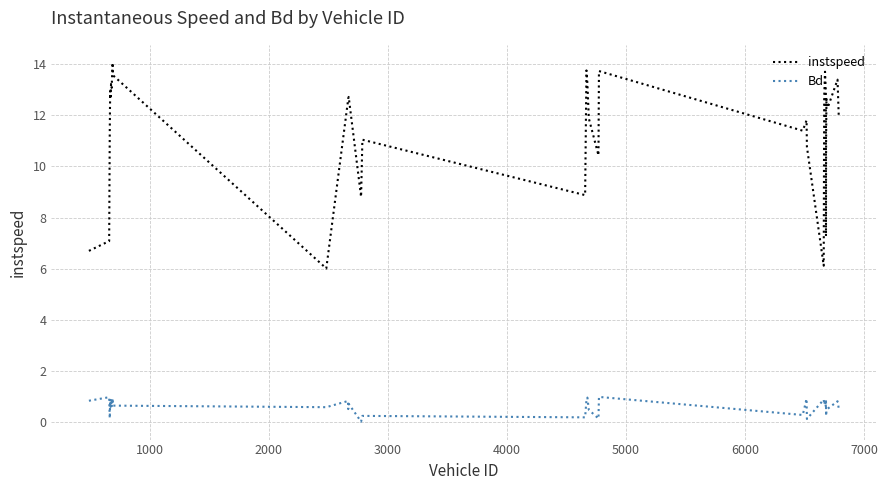

True or false: instspeed and Bd cross at least once.

False